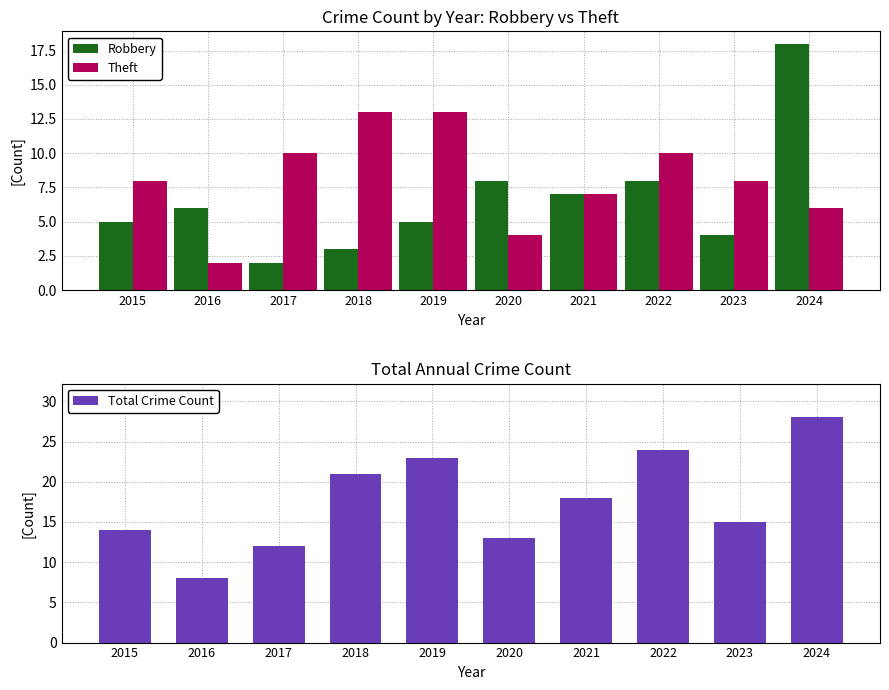

How many values in the Total Crime Count series are below 18?

5